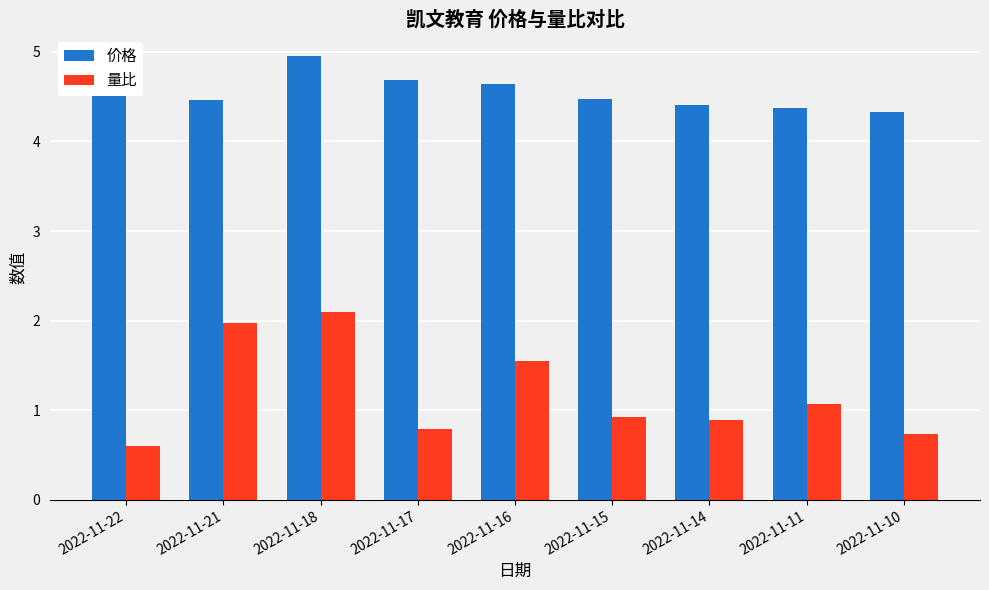

Which series has the widest spread of values?

量比